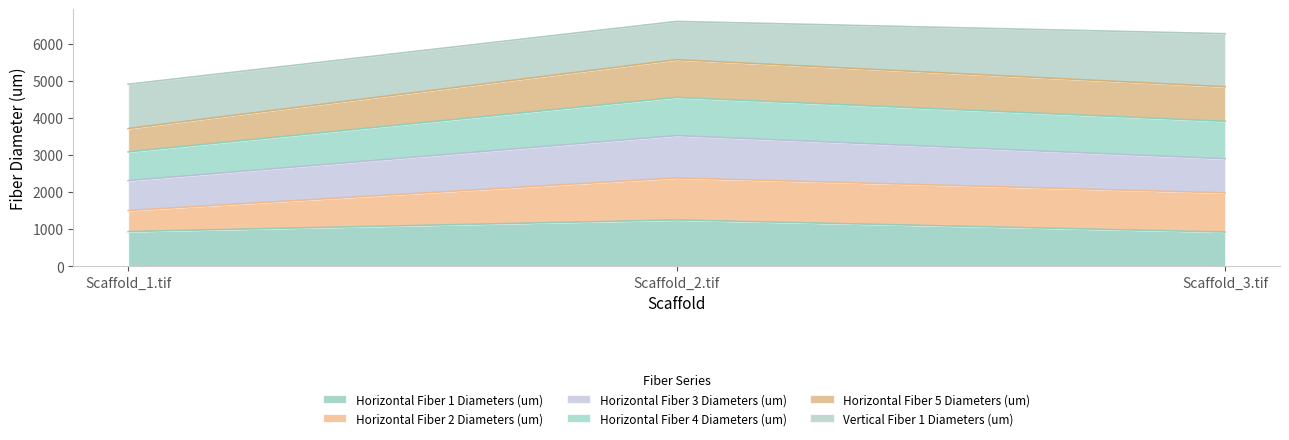

What is the smallest value displayed?

920.6